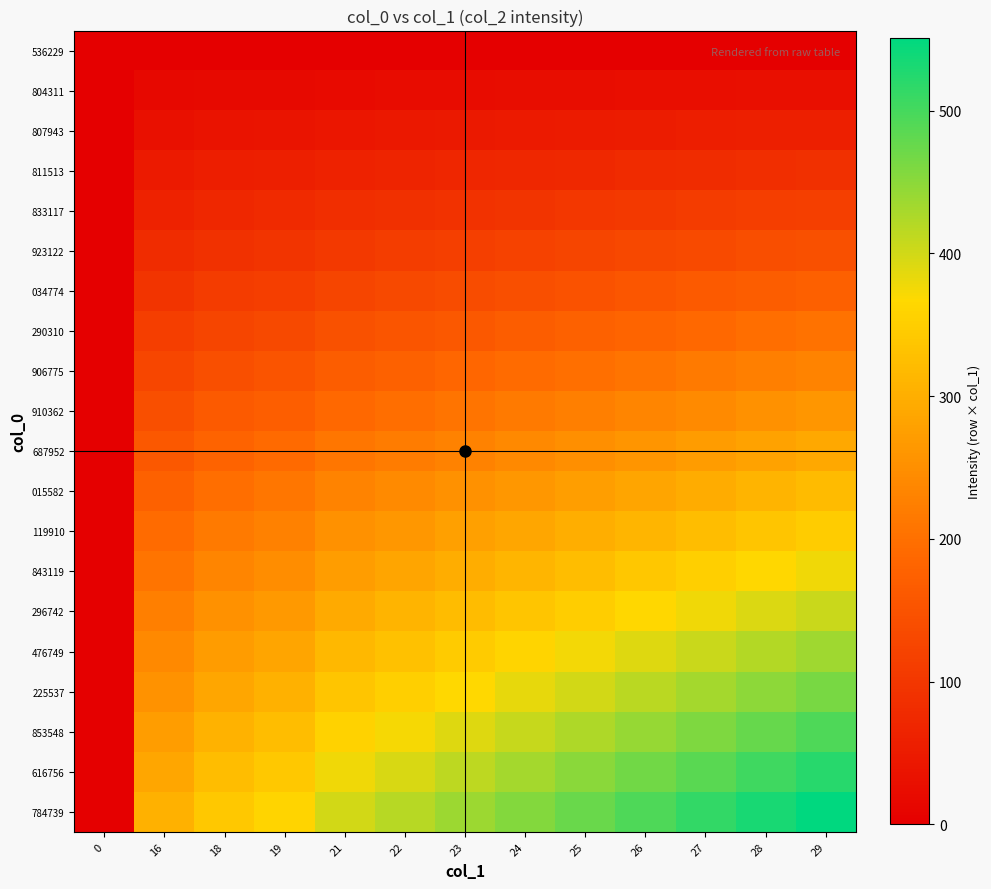

Reading left to right, extract all data points from this chart.

536229: 0=0	16=0	18=0	19=0	21=0	22=0	23=0	24=0	25=0	26=0	27=0	28=0	29=0
804311: 0=0	16=16	18=18	19=19	21=21	22=22	23=23	24=24	25=25	26=26	27=27	28=28	29=29
807943: 0=0	16=32	18=36	19=38	21=42	22=44	23=46	24=48	25=50	26=52	27=54	28=56	29=58
811513: 0=0	16=48	18=54	19=57	21=63	22=66	23=69	24=72	25=75	26=78	27=81	28=84	29=87
833117: 0=0	16=64	18=72	19=76	21=84	22=88	23=92	24=96	25=100	26=104	27=108	28=112	29=116
923122: 0=0	16=80	18=90	19=95	21=105	22=110	23=115	24=120	25=125	26=130	27=135	28=140	29=145
034774: 0=0	16=96	18=108	19=114	21=126	22=132	23=138	24=144	25=150	26=156	27=162	28=168	29=174
290310: 0=0	16=112	18=126	19=133	21=147	22=154	23=161	24=168	25=175	26=182	27=189	28=196	29=203
906775: 0=0	16=128	18=144	19=152	21=168	22=176	23=184	24=192	25=200	26=208	27=216	28=224	29=232
910362: 0=0	16=144	18=162	19=171	21=189	22=198	23=207	24=216	25=225	26=234	27=243	28=252	29=261
687952: 0=0	16=160	18=180	19=190	21=210	22=220	23=230	24=240	25=250	26=260	27=270	28=280	29=290
015582: 0=0	16=176	18=198	19=209	21=231	22=242	23=253	24=264	25=275	26=286	27=297	28=308	29=319
119910: 0=0	16=192	18=216	19=228	21=252	22=264	23=276	24=288	25=300	26=312	27=324	28=336	29=348
843119: 0=0	16=208	18=234	19=247	21=273	22=286	23=299	24=312	25=325	26=338	27=351	28=364	29=377
296742: 0=0	16=224	18=252	19=266	21=294	22=308	23=322	24=336	25=350	26=364	27=378	28=392	29=406
476749: 0=0	16=240	18=270	19=285	21=315	22=330	23=345	24=360	25=375	26=390	27=405	28=420	29=435
225537: 0=0	16=256	18=288	19=304	21=336	22=352	23=368	24=384	25=400	26=416	27=432	28=448	29=464
853548: 0=0	16=272	18=306	19=323	21=357	22=374	23=391	24=408	25=425	26=442	27=459	28=476	29=493
616756: 0=0	16=288	18=324	19=342	21=378	22=396	23=414	24=432	25=450	26=468	27=486	28=504	29=522
784739: 0=0	16=304	18=342	19=361	21=399	22=418	23=437	24=456	25=475	26=494	27=513	28=532	29=551